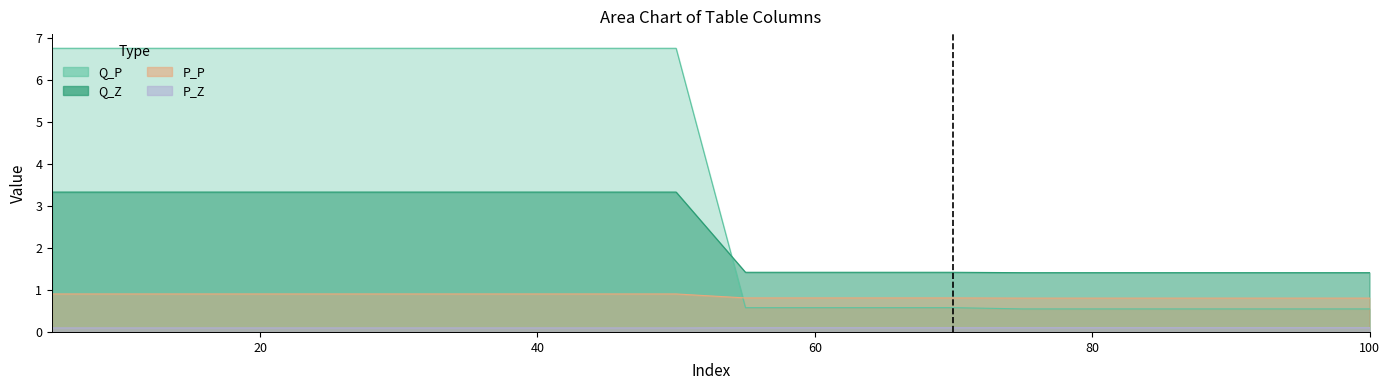

What is the average value of the P_P series?

0.9